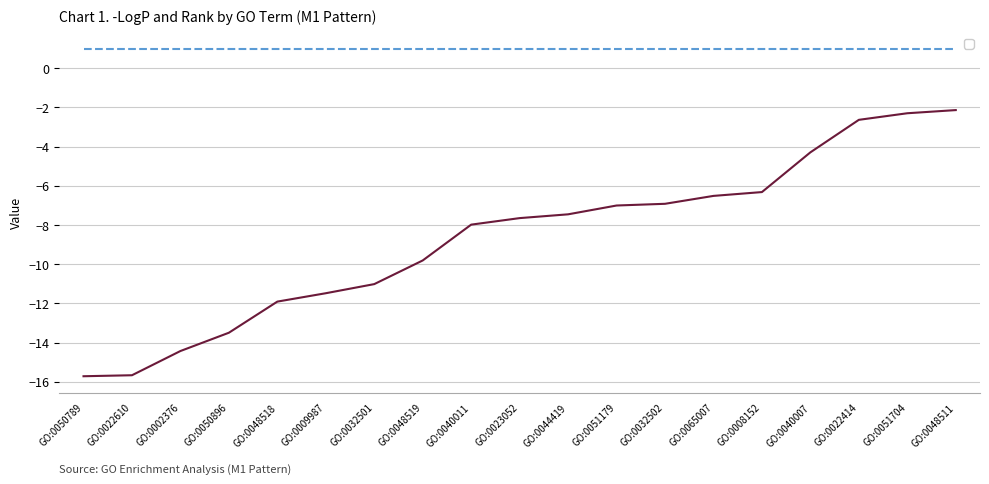

What is the difference between the second highest and second lowest values?

13.4